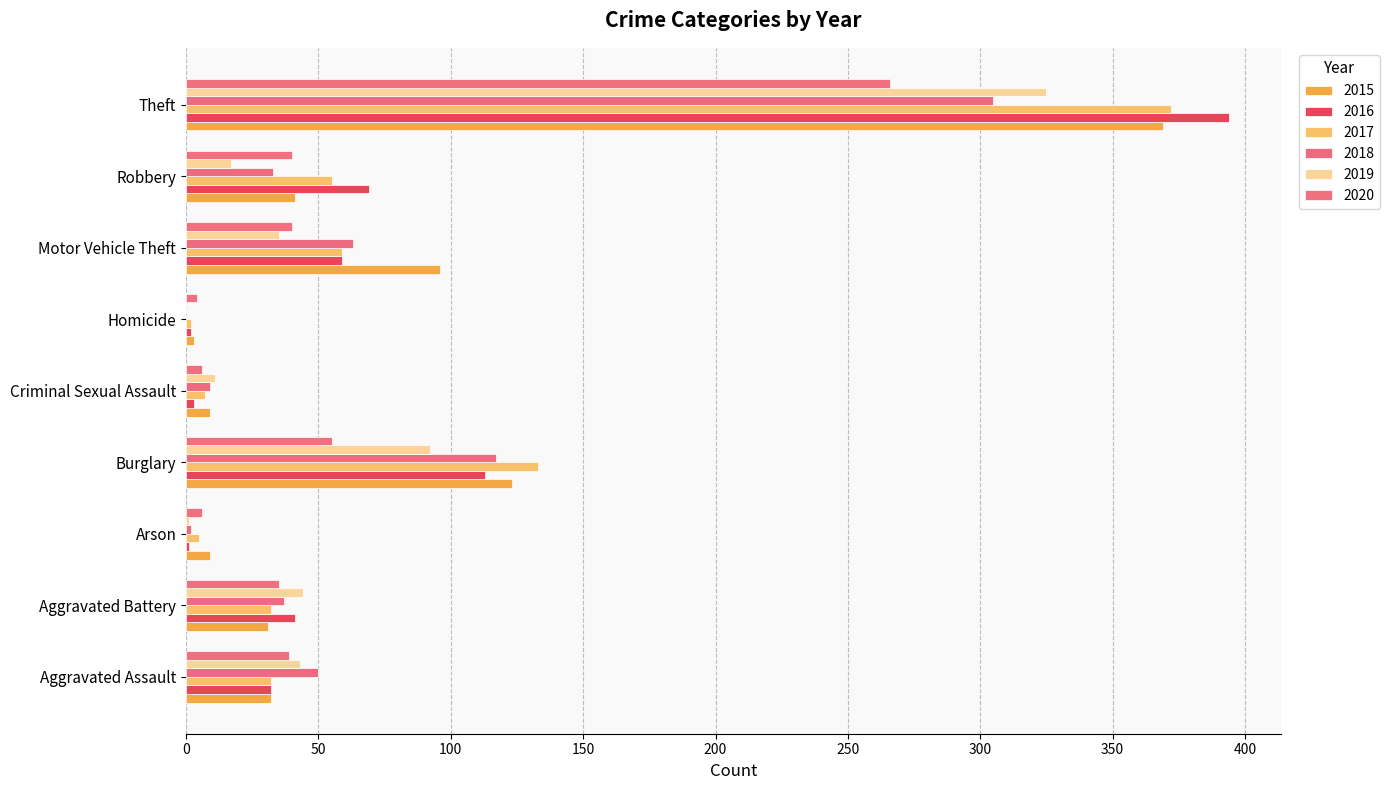

What are all the series names shown in the legend?

2015, 2016, 2017, 2018, 2019, 2020